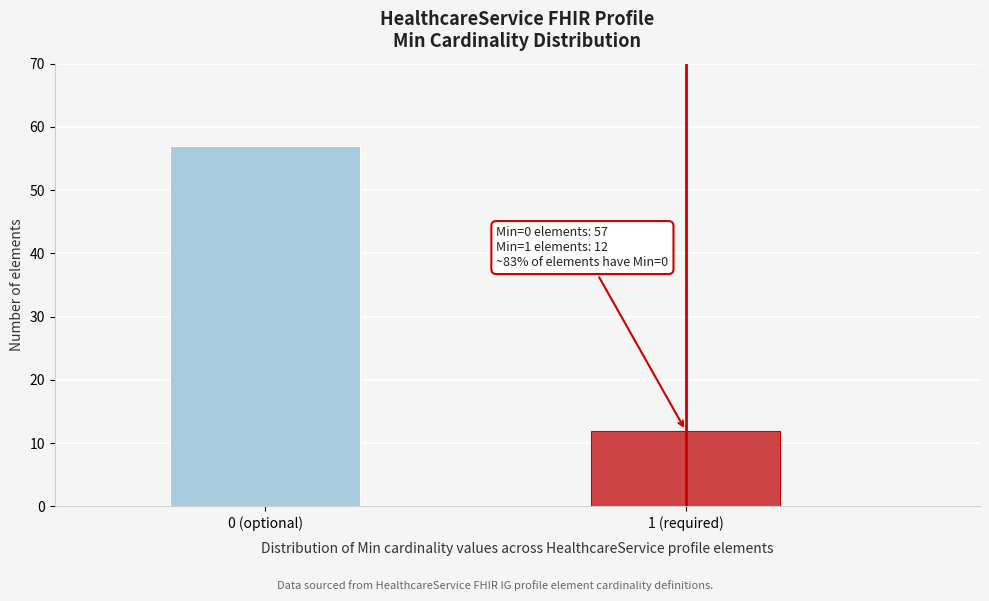

Reading left to right, list all the values displayed in this chart.

57	12